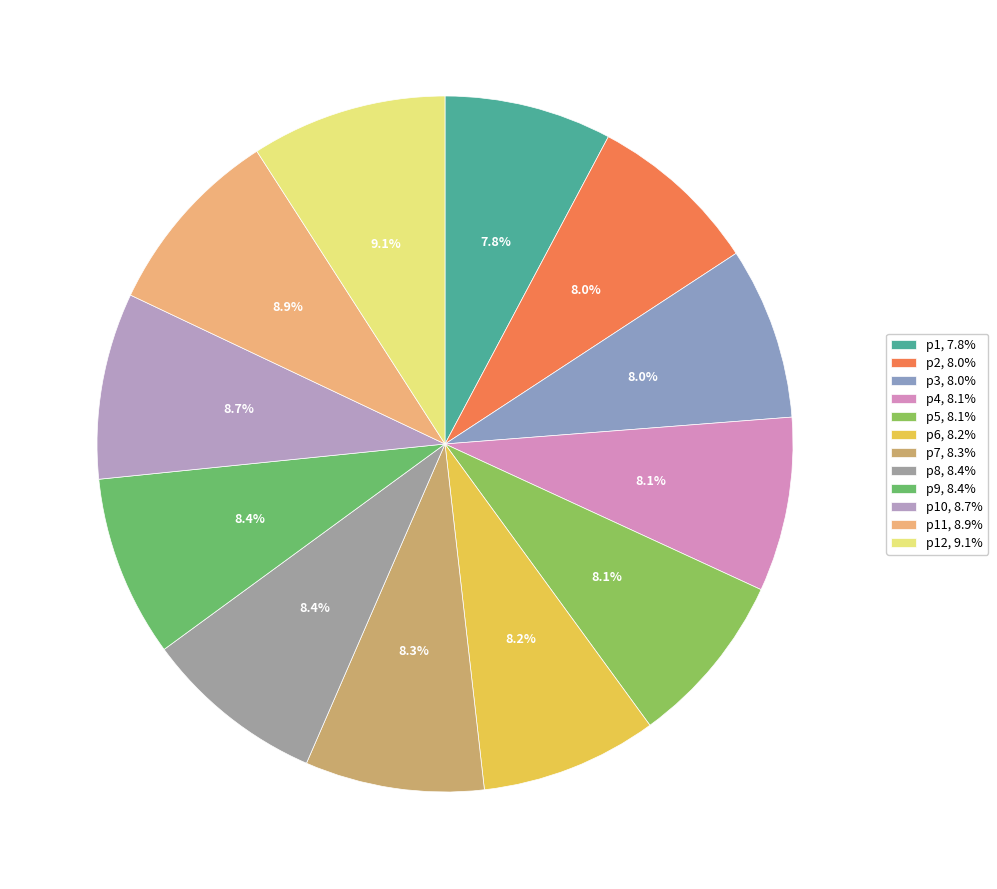

Count the number of slices in the pie.

12